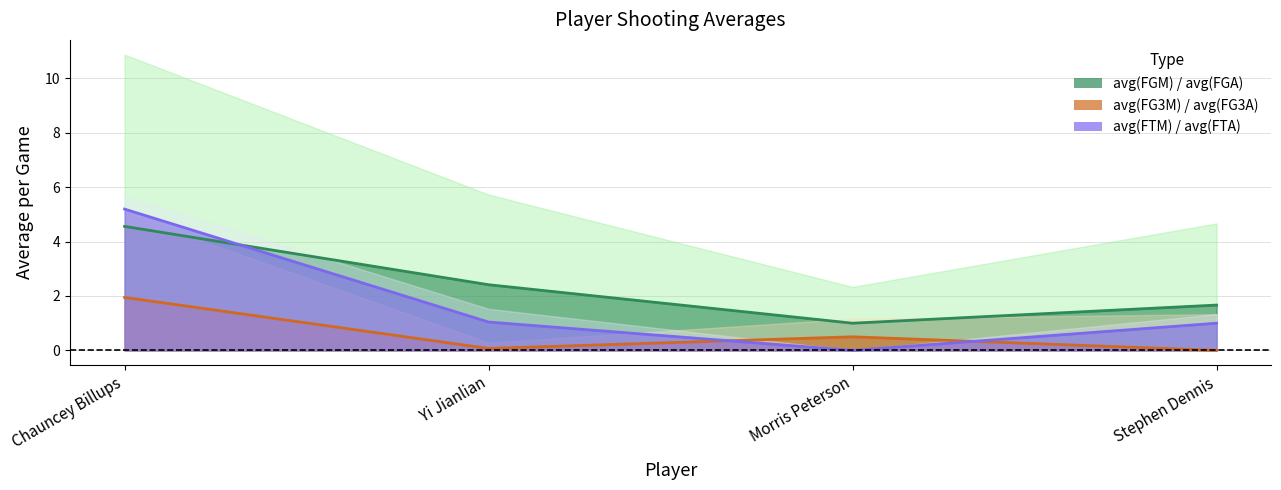

Between Chauncey Billups and Stephen Dennis, which series saw the biggest shift?

avg(FTM) line